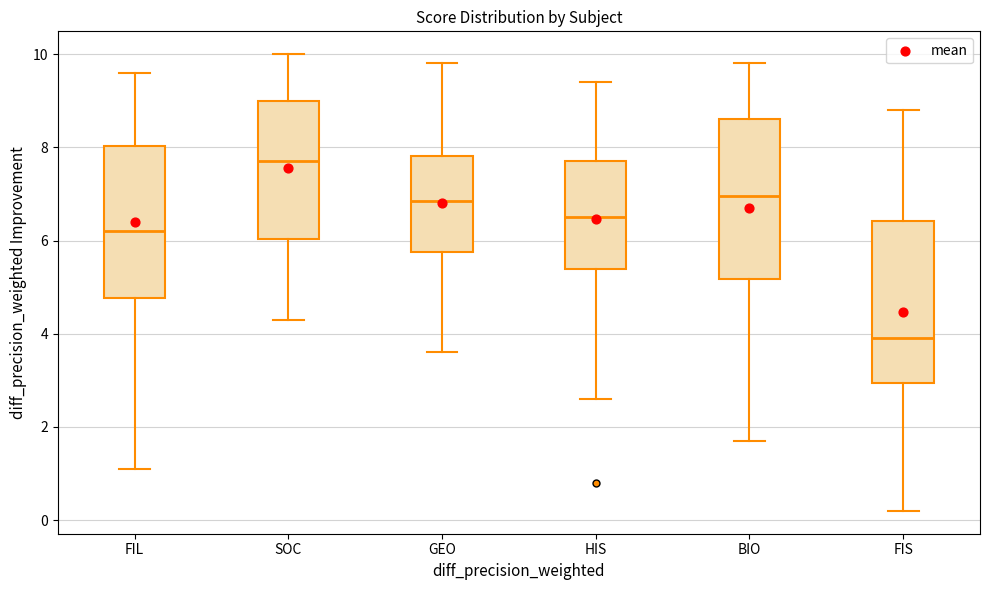

Reading left to right, read every box against the y-axis: the position of its median line, the range the box covers, and the ends of its whiskers. The values are not printed on the chart, so give them approximately, as read against the axis.

FIL: median 6.2, box 4.8 to 8.0, whiskers 1.2 to 9.6
SOC: median 7.8, box 6.0 to 9.0, whiskers 4.4 to 10.0
GEO: median 6.8, box 5.8 to 7.8, whiskers 3.6 to 9.8
HIS: median 6.6, box 5.4 to 7.8, whiskers 2.6 to 9.4
BIO: median 7.0, box 5.2 to 8.6, whiskers 1.8 to 9.8
FIS: median 4.0, box 3.0 to 6.4, whiskers 0.2 to 8.8